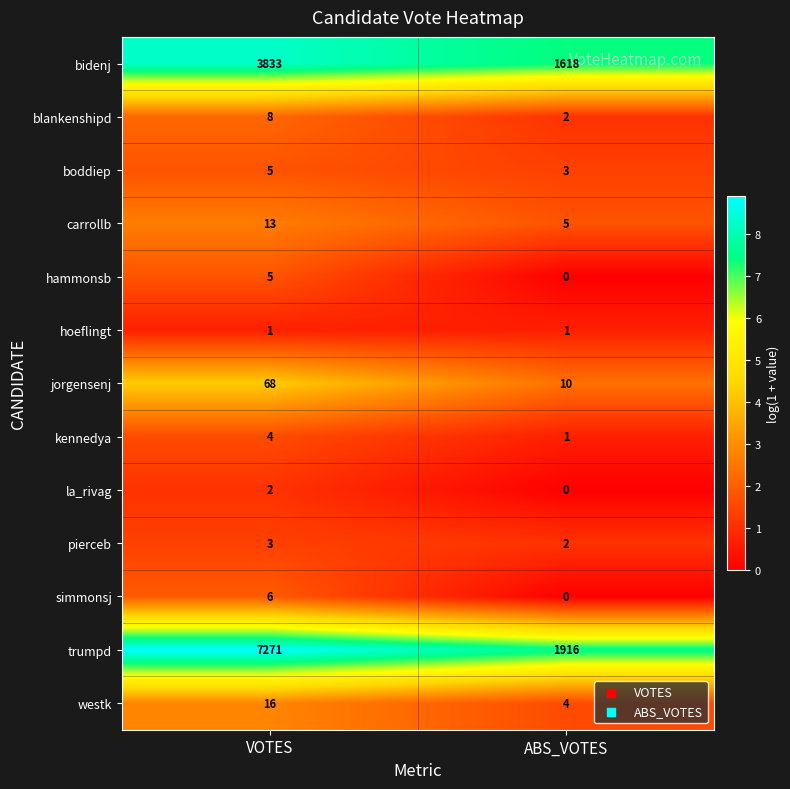

Where is bidenj nearest to the value 2725?

ABS_VOTES